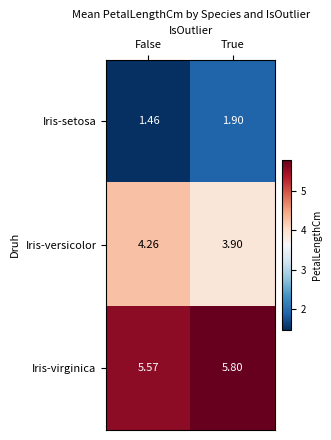

Where does the Iris-versicolor series first go above 4?

False